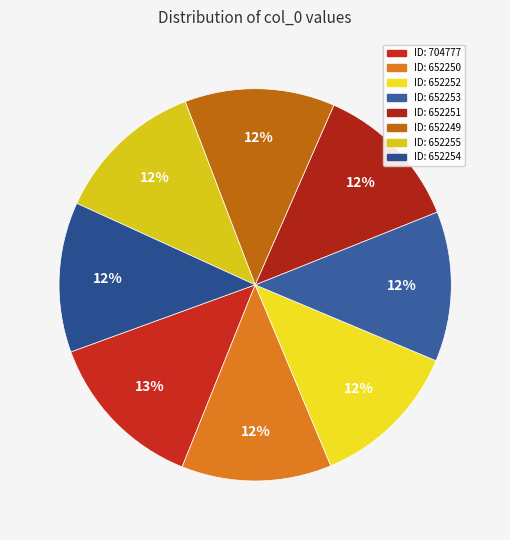

Count the number of slices in the pie.

8